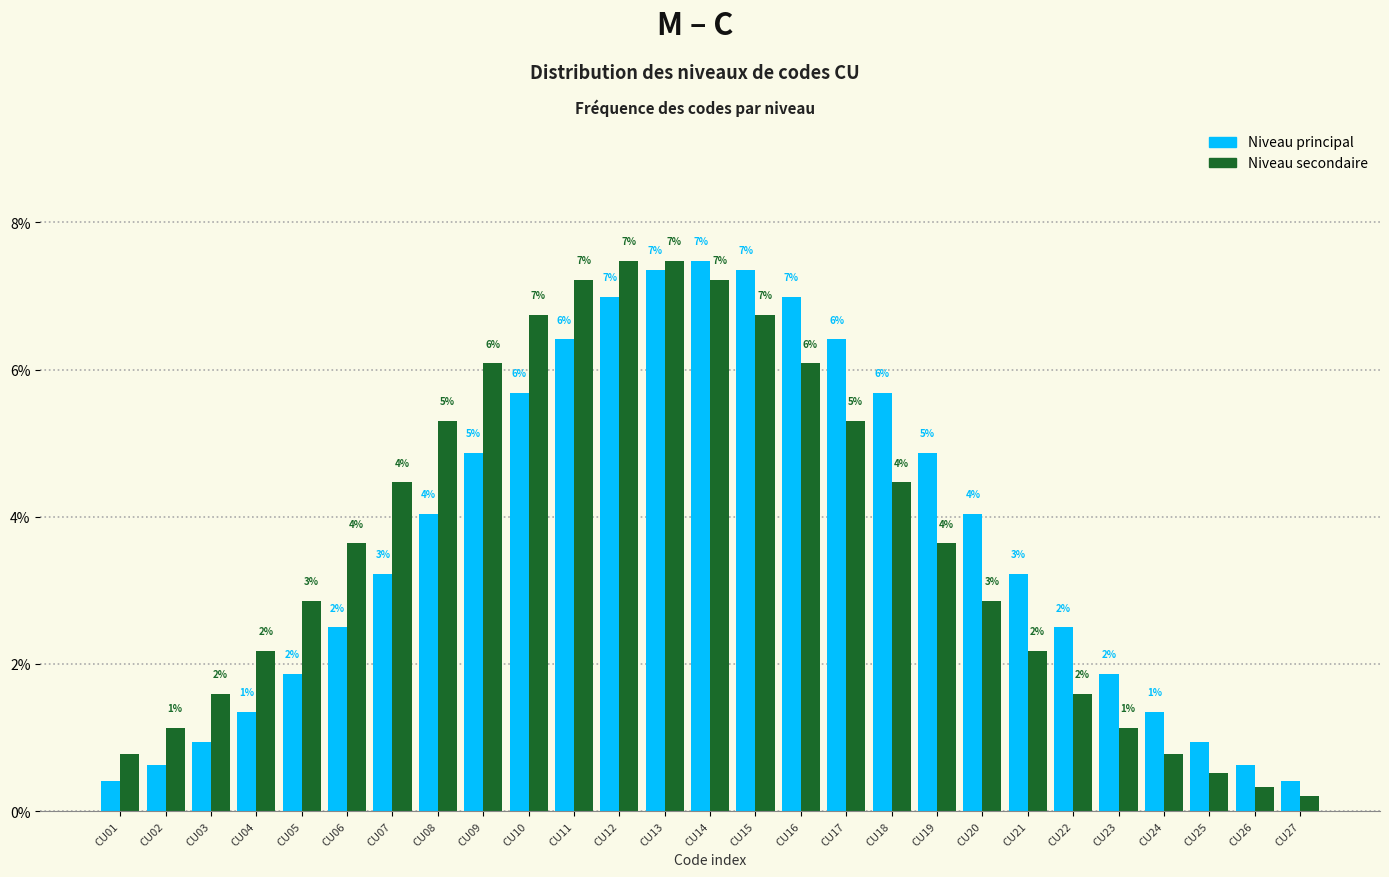

What are all the series names shown in the legend?

Niveau principal, Niveau secondaire